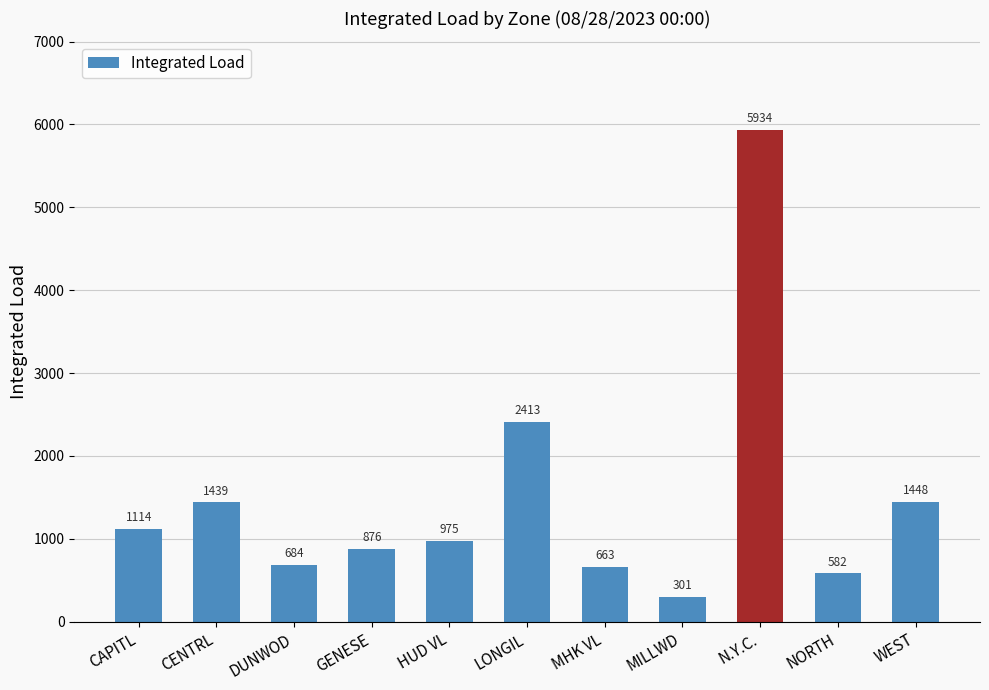

What is the sum of all values?

16429.6